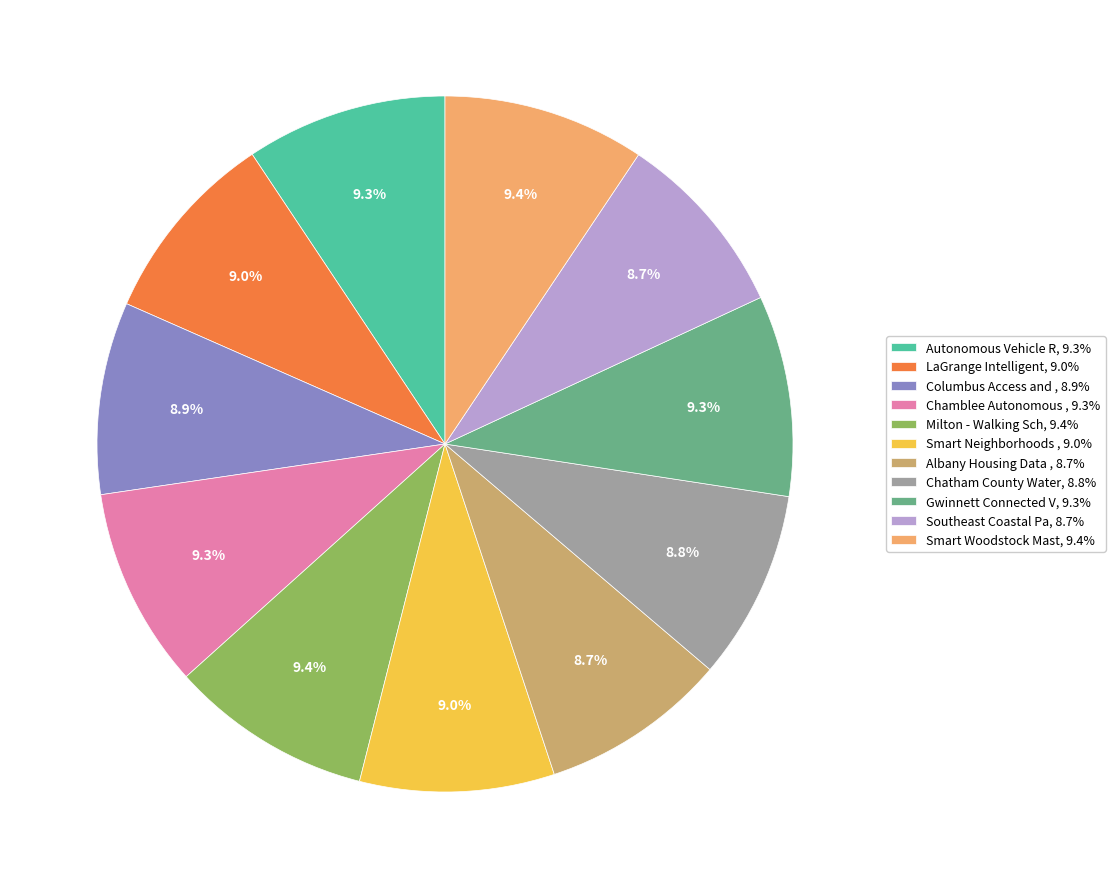

What is the ratio of the value at Southeast Coastal Pa, 8.7% to the value at Chatham County Water, 8.8%?

1.0